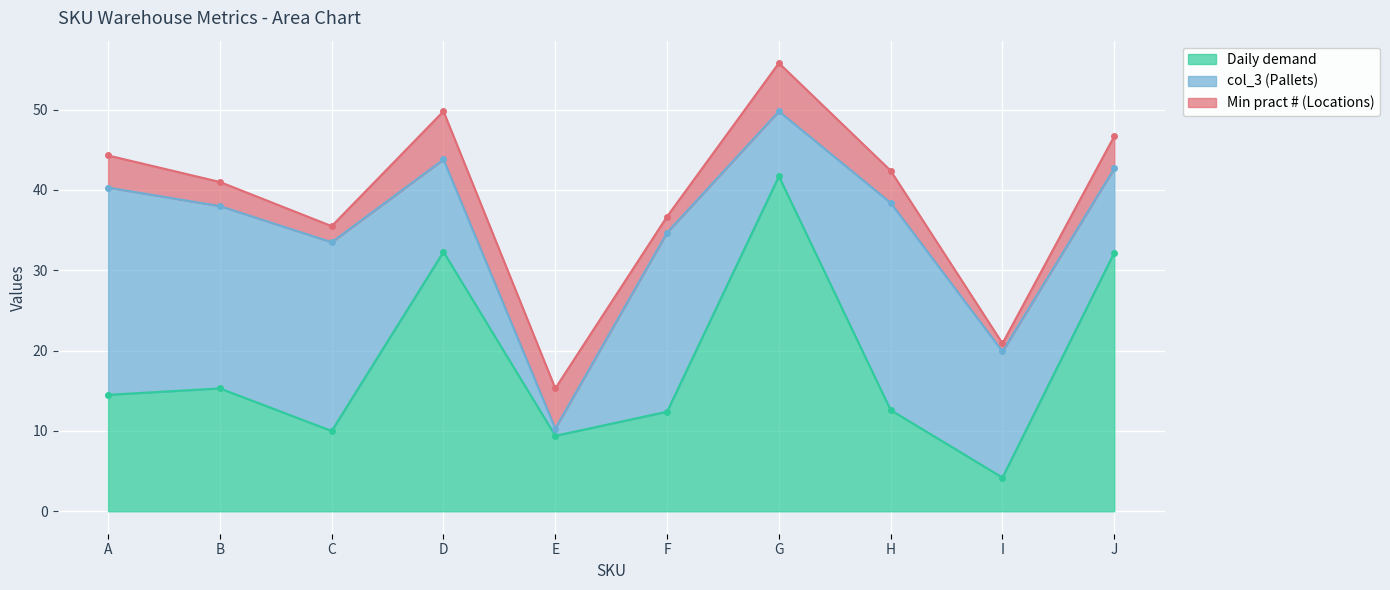

At which category does Min pract # (Locations) reach its first local valley?

C